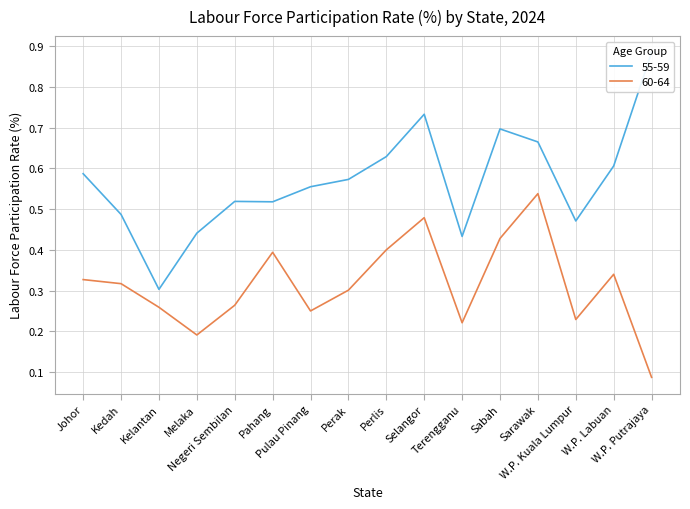

The 60-64 series shows 0.2 at Selangor. True or false?

False